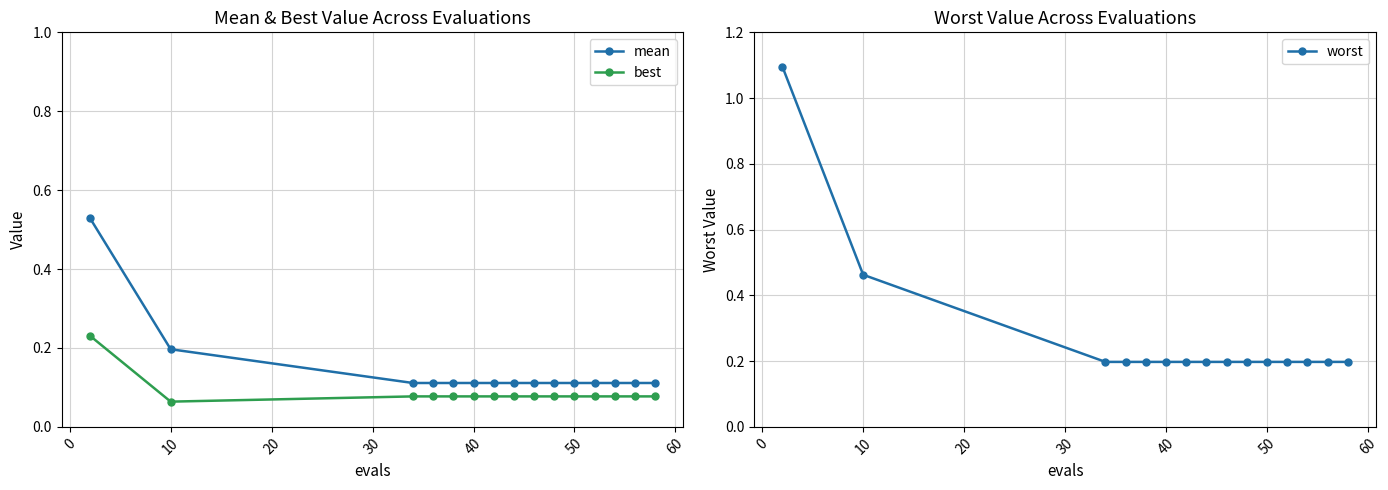

Is this an area chart (filled region under the line)?

No